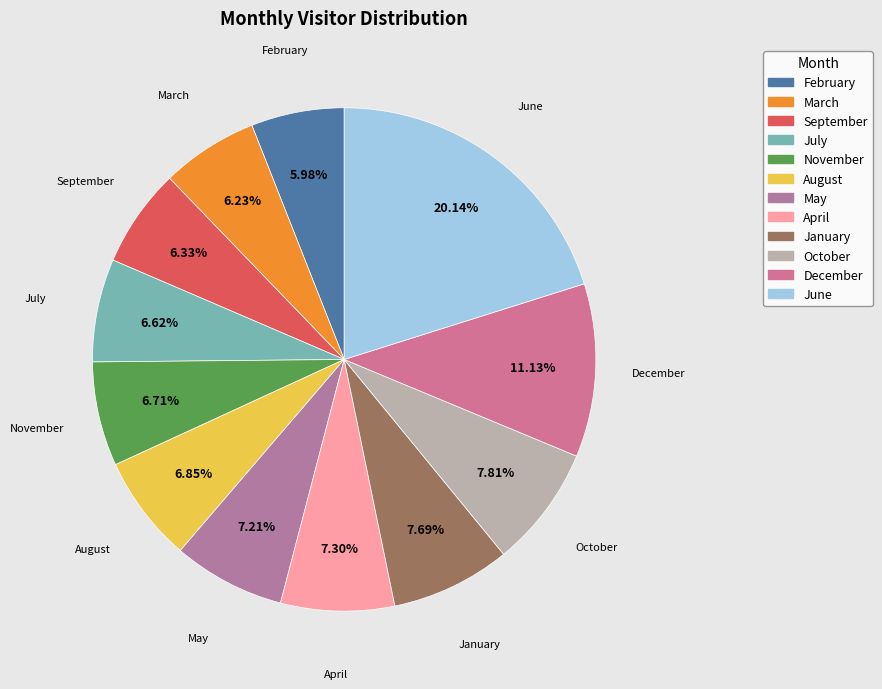

To the nearest percent, what portion does February represent?

6%